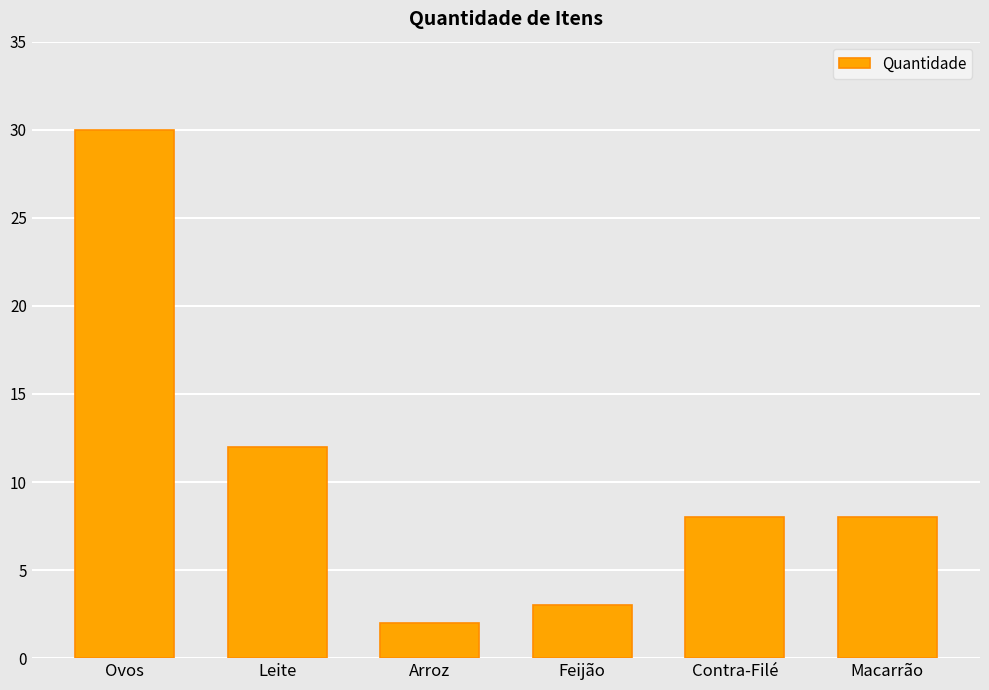

What is the greatest value displayed?

30